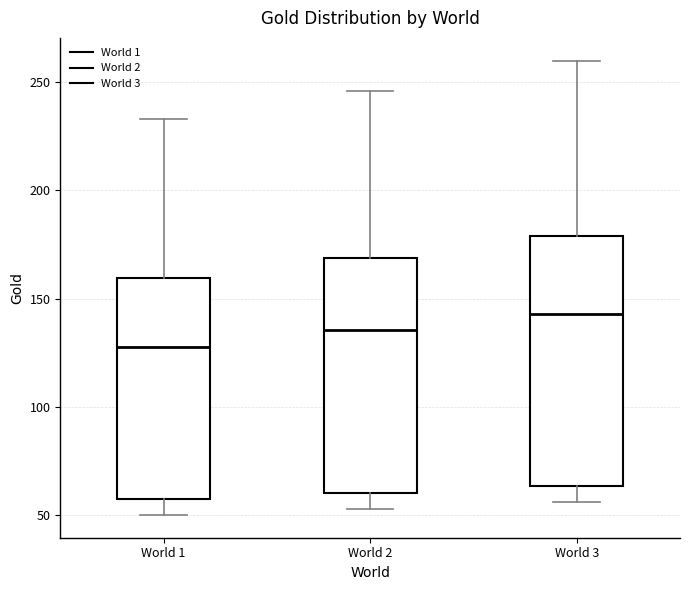

Which box is the tallest, from its lower edge to its upper edge?

World 3